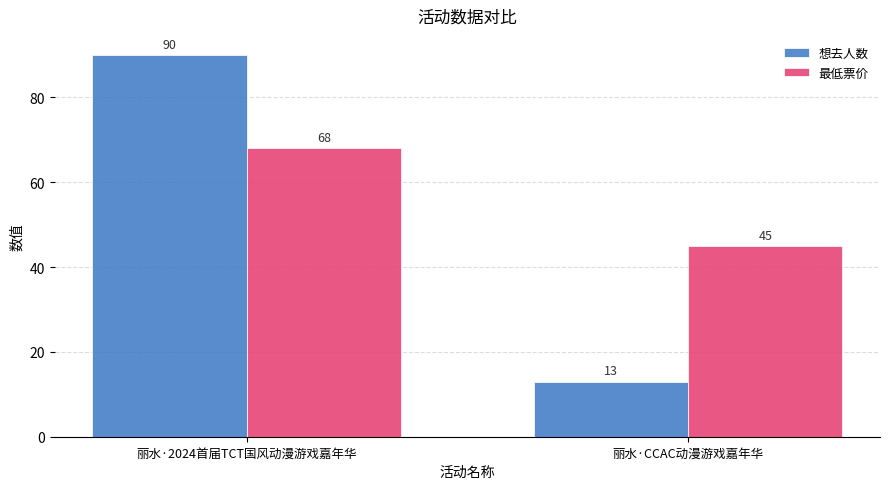

What is the total value across all series at 丽水·CCAC动漫游戏嘉年华?

58